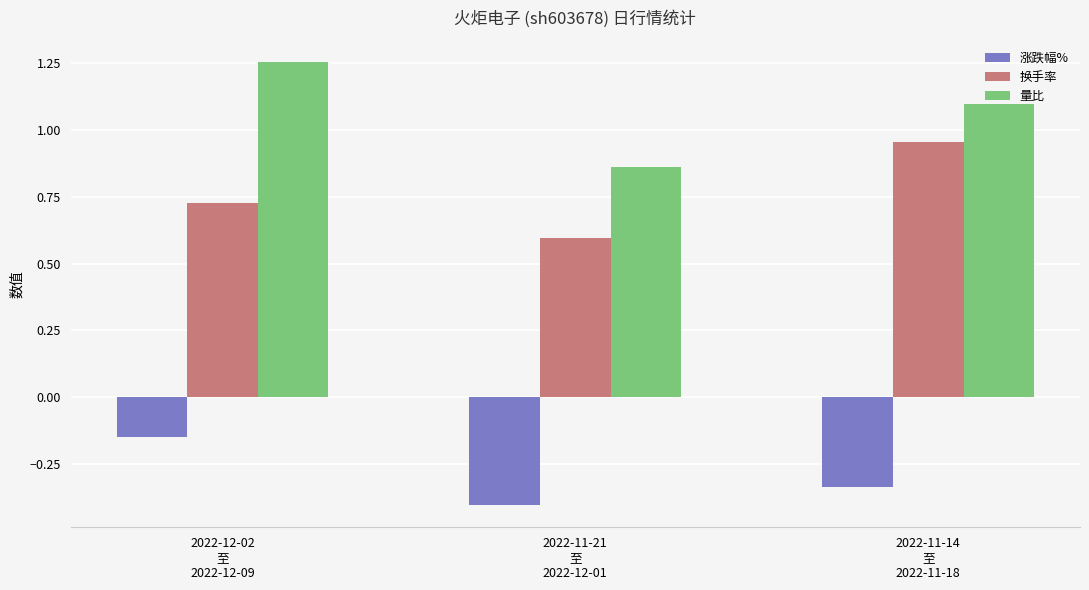

What are all the series names shown in the legend?

涨跌幅%, 换手率, 量比